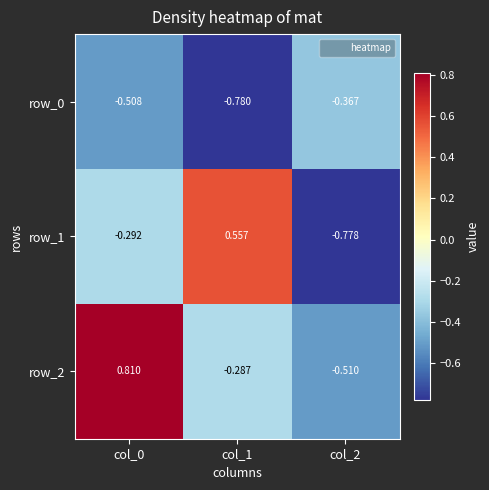

How many positive values does the row_1 series have?

1